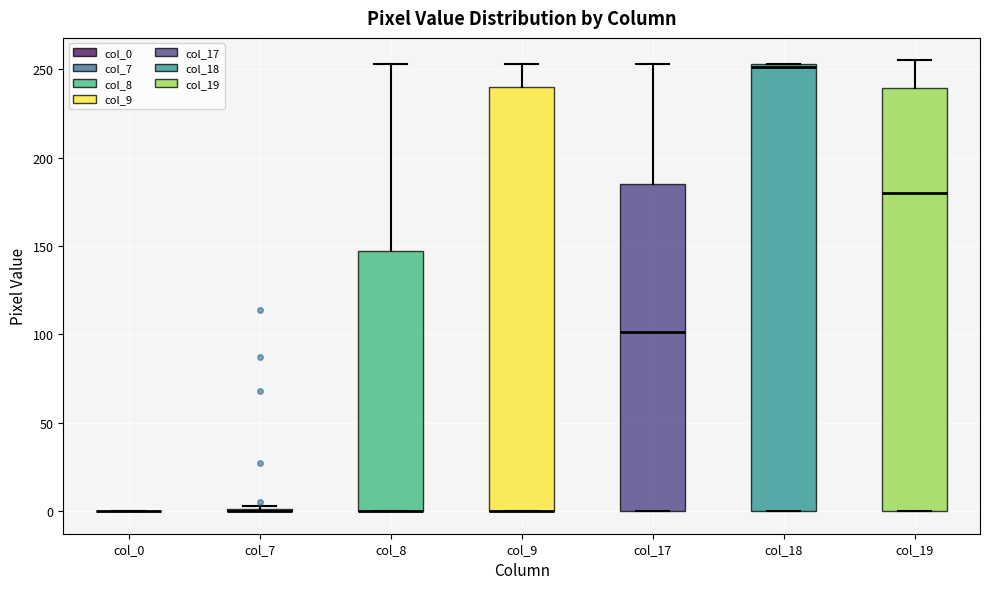

Reading left to right, read every box against the y-axis: the position of its median line, the range the box covers, and the ends of its whiskers. The values are not printed on the chart, so give them approximately, as read against the axis.

col_0: box collapsed to a line at 0, whiskers 0 to 0
col_7: box collapsed to a line at 0, whiskers 0 to 5
col_8: median 0 (drawn on the box's lower edge), box 0 to 145, whiskers 0 to 255
col_9: median 0 (drawn on the box's lower edge), box 0 to 240, whiskers 0 to 255
col_17: median 100, box 0 to 185, whiskers 0 to 255
col_18: median 250, box 0 to 255, whiskers 0 to 255
col_19: median 180, box 0 to 240, whiskers 0 to 255